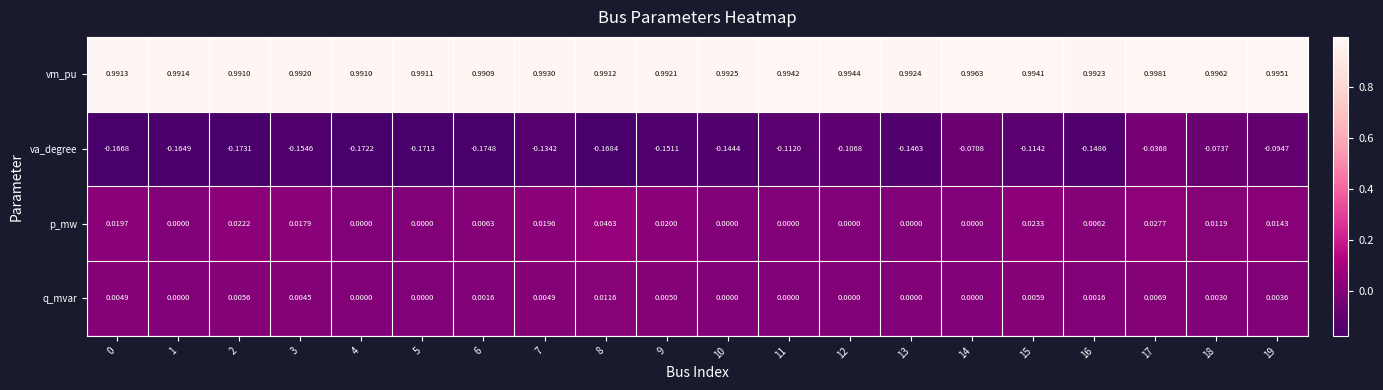

What is the total value across all series at 9?

0.9